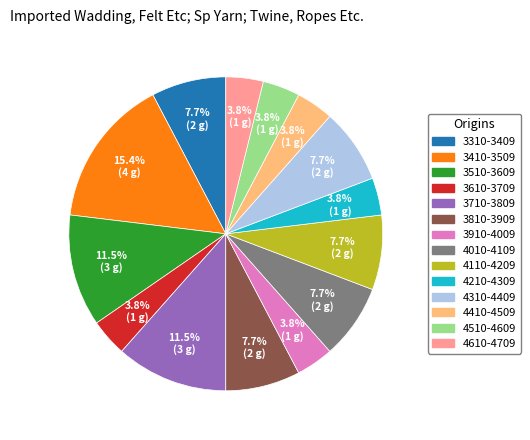

To the nearest percent, what is the average slice percentage?

7%